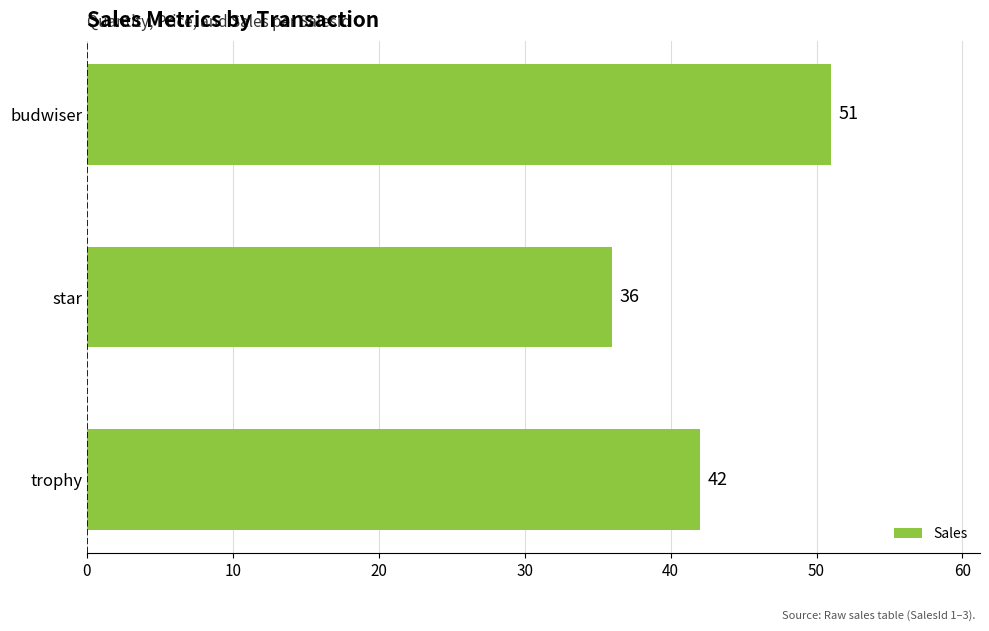

Is it true that the value at trophy is 42?

True